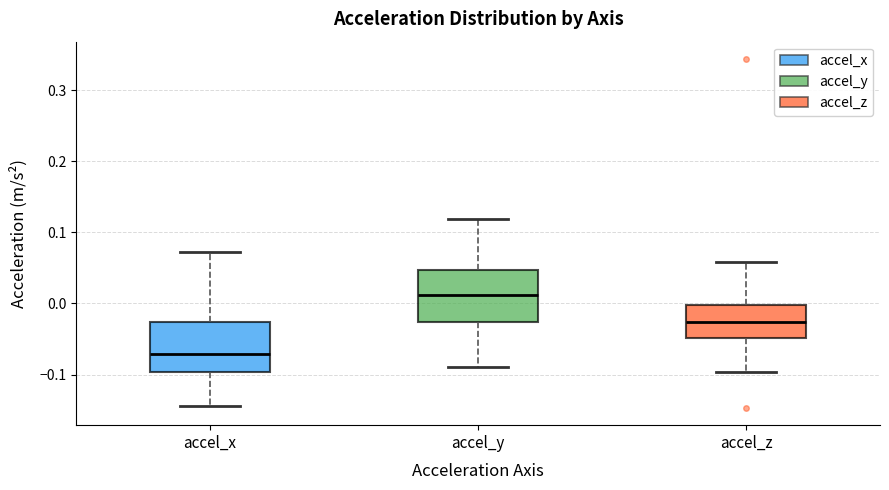

Reading left to right, transcribe this box plot: for each box, give where its median line is, the range the box spans, and where its two whiskers end, as read against the y-axis. The values are not printed on the chart, so give them approximately, as read against the axis.

accel_x: median -0.07, box -0.10 to -0.03, whiskers -0.14 to 0.07
accel_y: median 0.01, box -0.03 to 0.05, whiskers -0.09 to 0.12
accel_z: median -0.03, box -0.05 to 0.00, whiskers -0.10 to 0.06